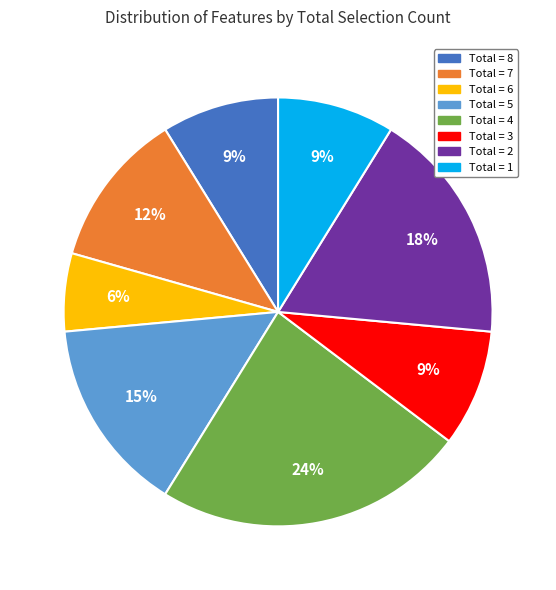

To the nearest percent, what percentage of the pie is Total = 2?

18%